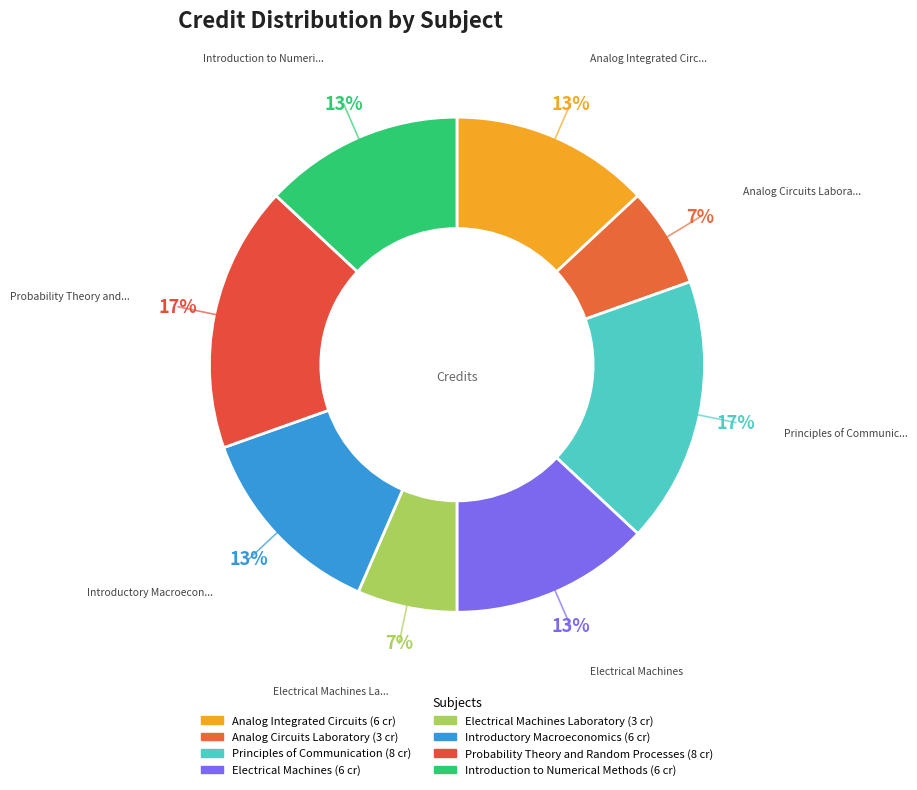

How many segments does this pie chart have?

8